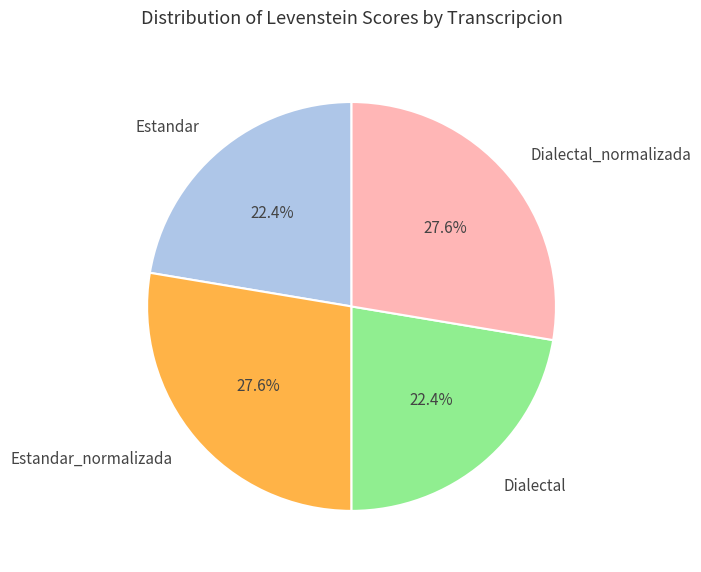

Is Estandar the majority of the pie?

No